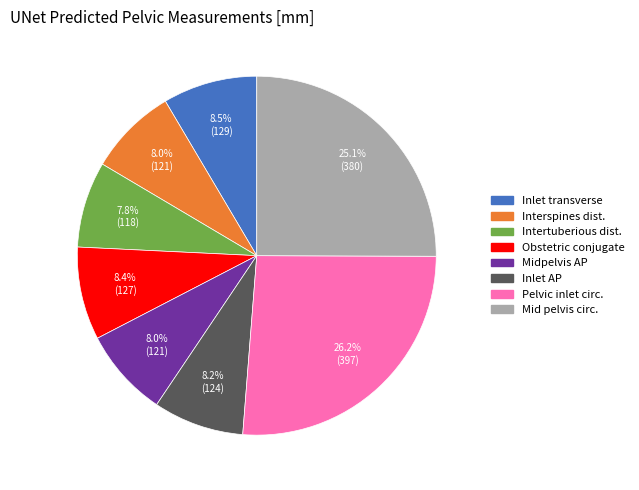

To the nearest percent, what is the average slice percentage?

12%